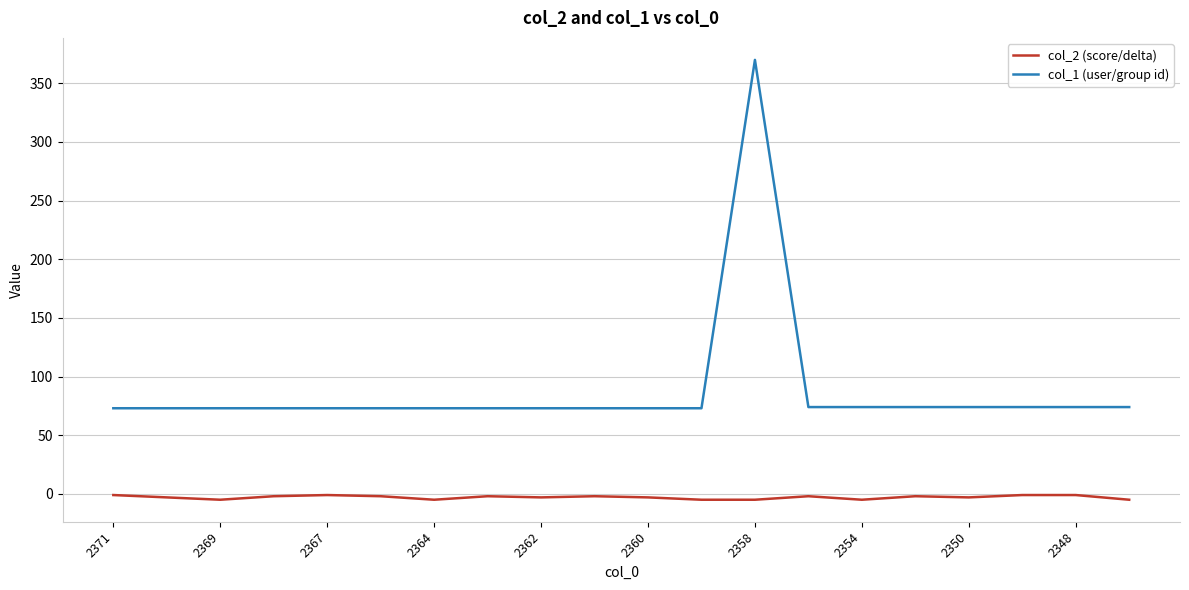

Which series has the largest total across all categories?

col_1 (user/group id)